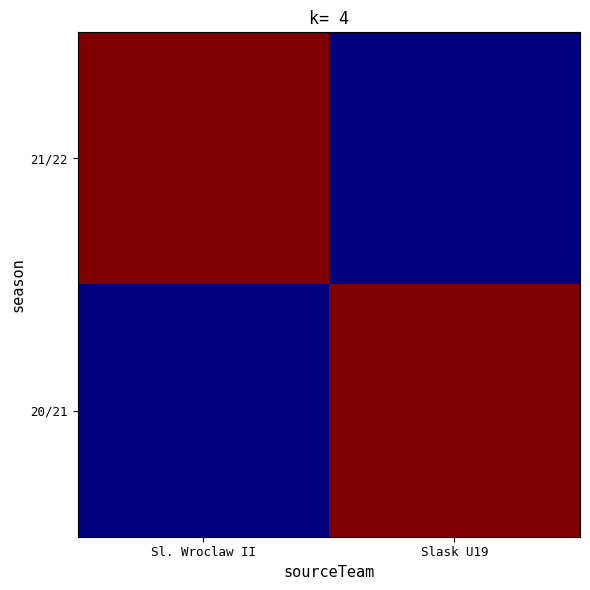

Which label corresponds to the smallest value in the chart?

Slask U19